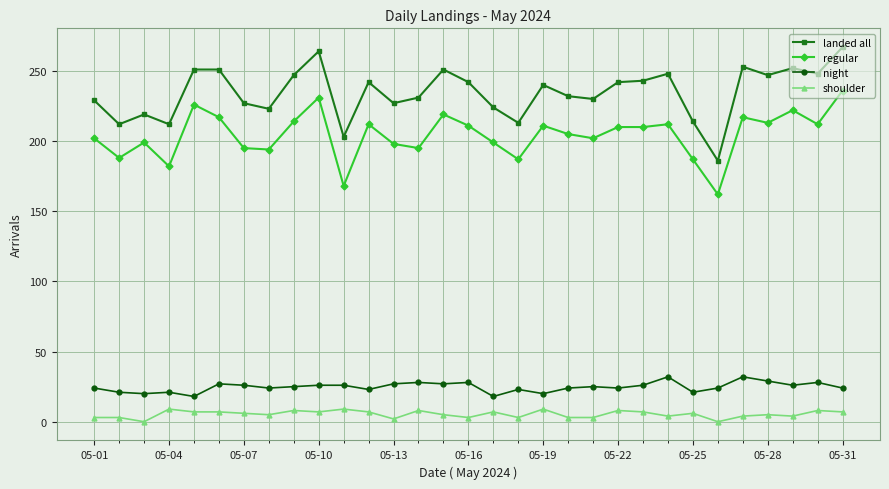

List the series in order of their peak value, highest first.

landed all, regular, night, shoulder